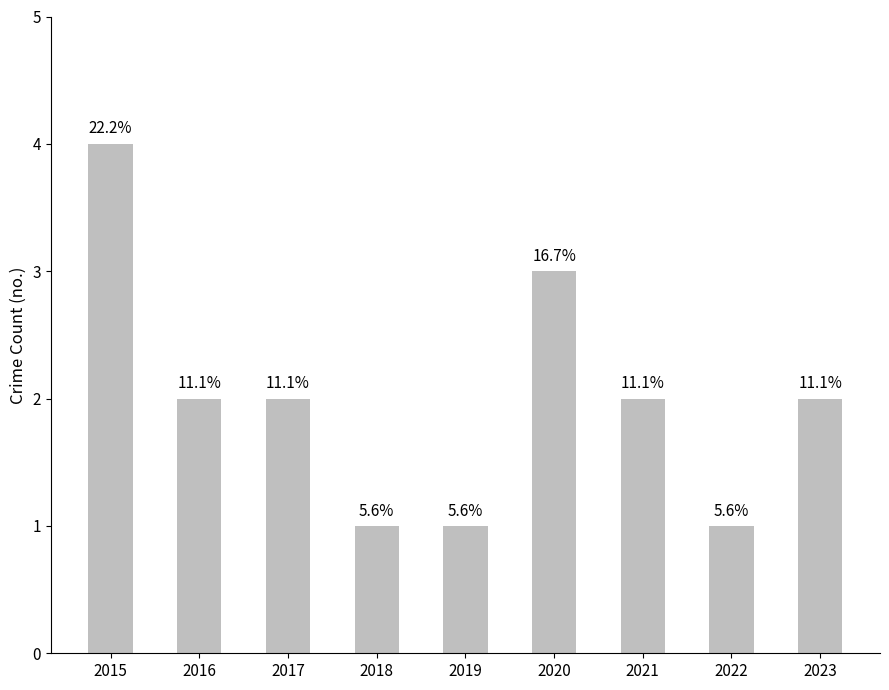

Rank the categories by value from highest to lowest.

2015, 2020, 2016, 2017, 2021, 2023, 2018, 2019, 2022